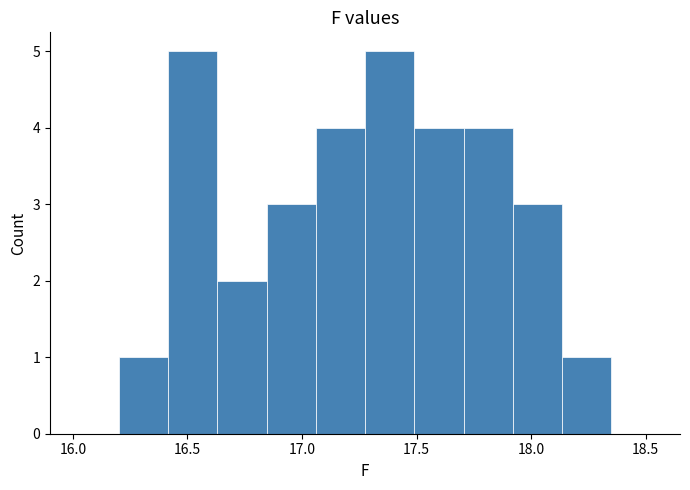

Reading left to right, list every bar in this chart as the range it spans on the x-axis followed by its height. Neither the bar edges nor the heights are printed on the chart, so give them approximately, as read against the axes.

16.200 to 16.415: 1
16.415 to 16.630: 5
16.630 to 16.845: 2
16.845 to 17.060: 3
17.060 to 17.275: 4
17.275 to 17.490: 5
17.490 to 17.705: 4
17.705 to 17.920: 4
17.920 to 18.135: 3
18.135 to 18.350: 1